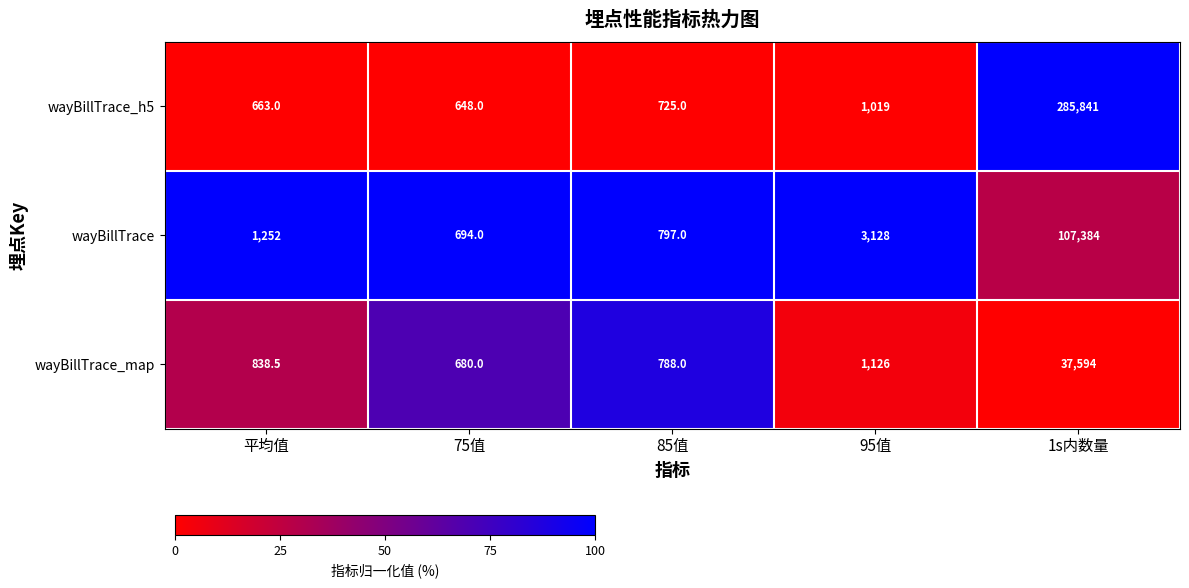

Reading left to right, extract all data points from this chart.

wayBillTrace_h5: 平均值=663.0	75值=648.0	85值=725.0	95值=1019.0	1s内数量=285841.0
wayBillTrace: 平均值=1252.0	75值=694.0	85值=797.0	95值=3128.0	1s内数量=107384.0
wayBillTrace_map: 平均值=838.5	75值=680.0	85值=788.0	95值=1126.0	1s内数量=37594.0